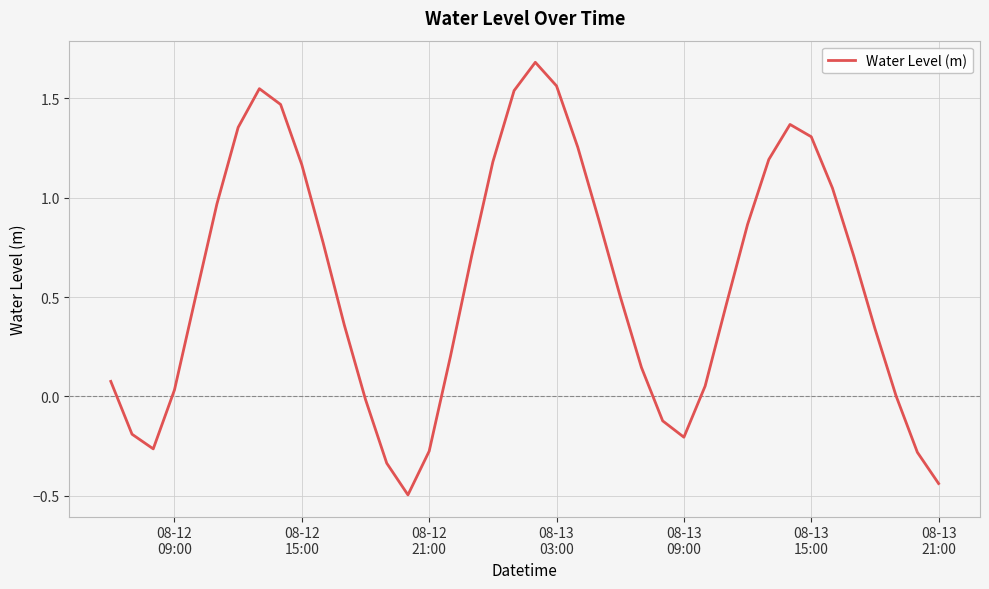

What is the minimum value shown in the chart?

-0.5